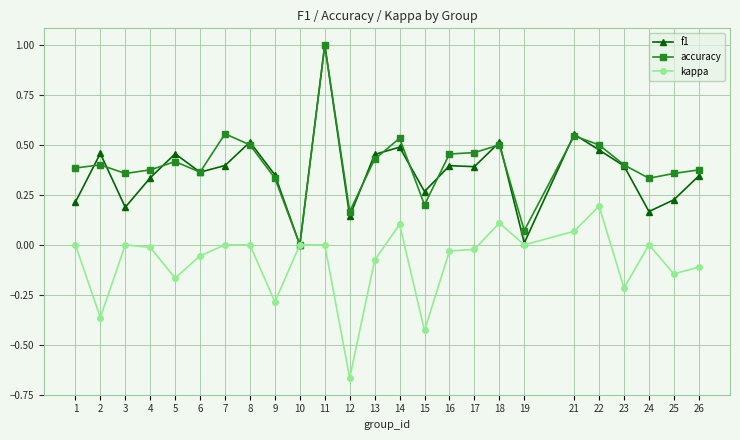

Which category has the lowest value across all series?

12